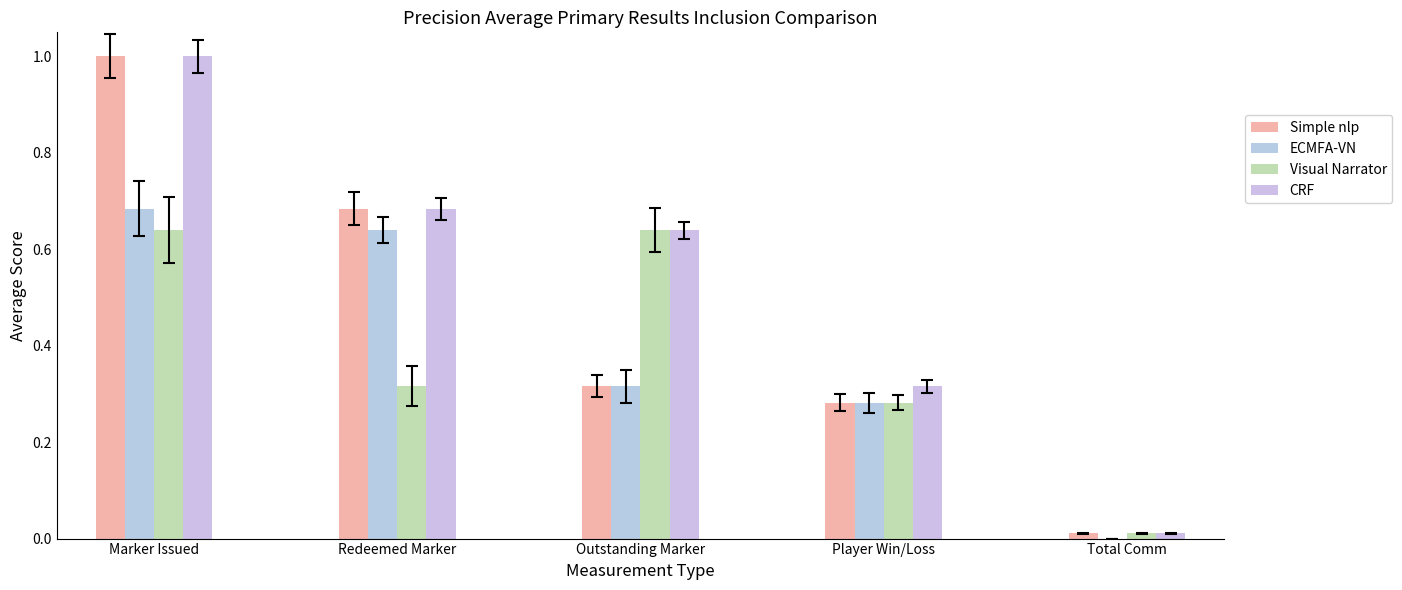

Which series has the widest spread of values?

Simple nlp